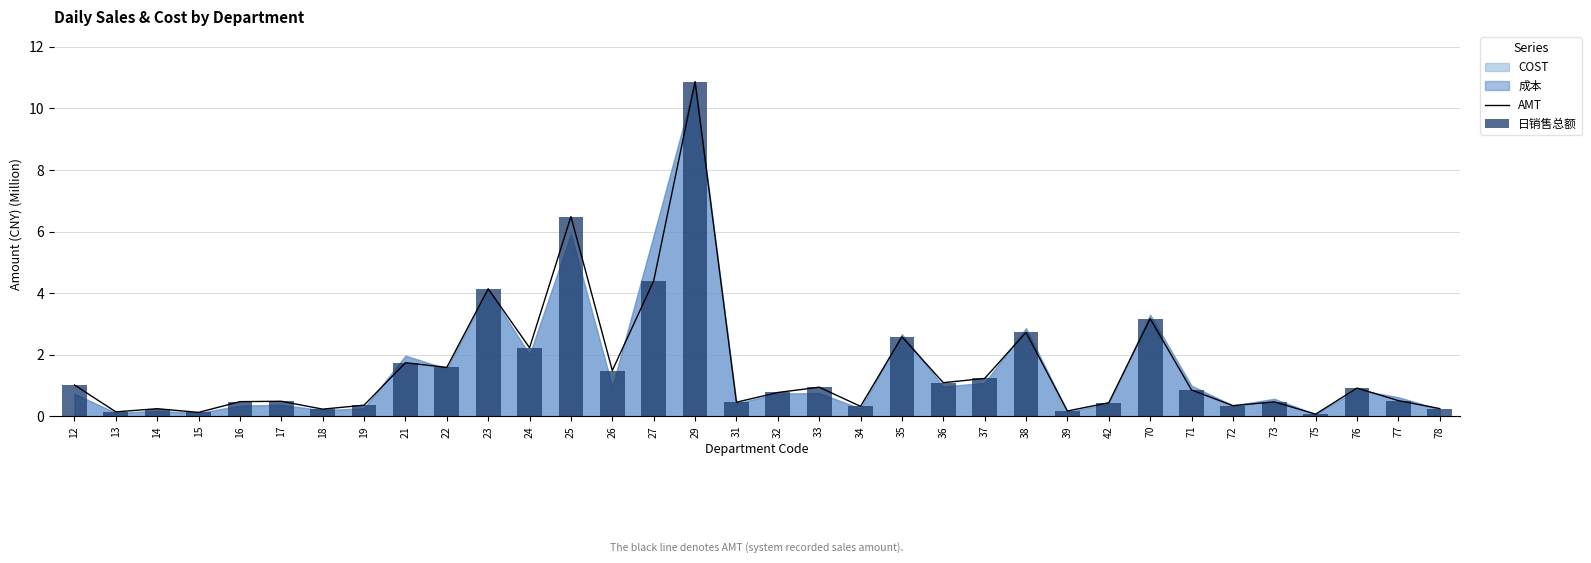

Is it true that 日销售总额 equals 4.4 at 27?

True